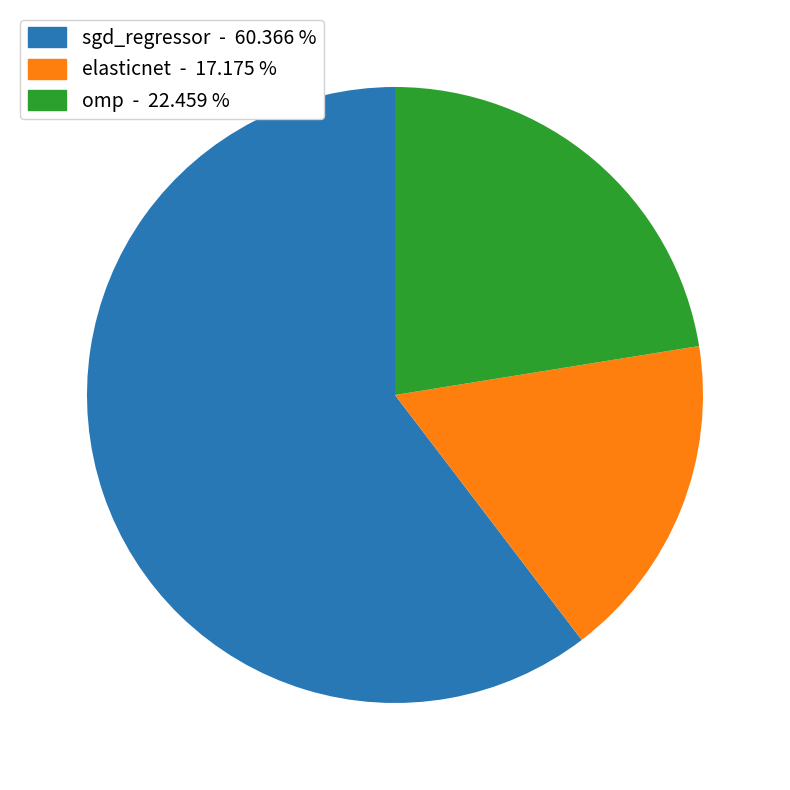

How many segments does this pie chart have?

3